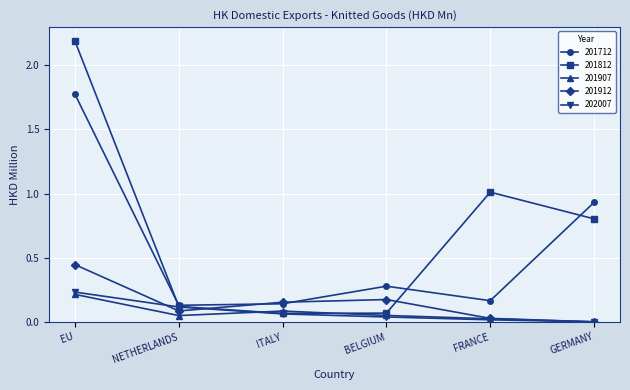

What is the maximum value shown in the chart?

2.2